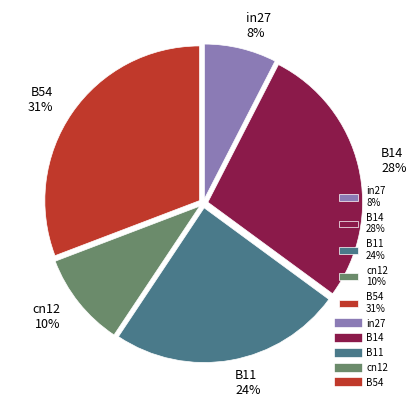

Count the number of slices in the pie.

5